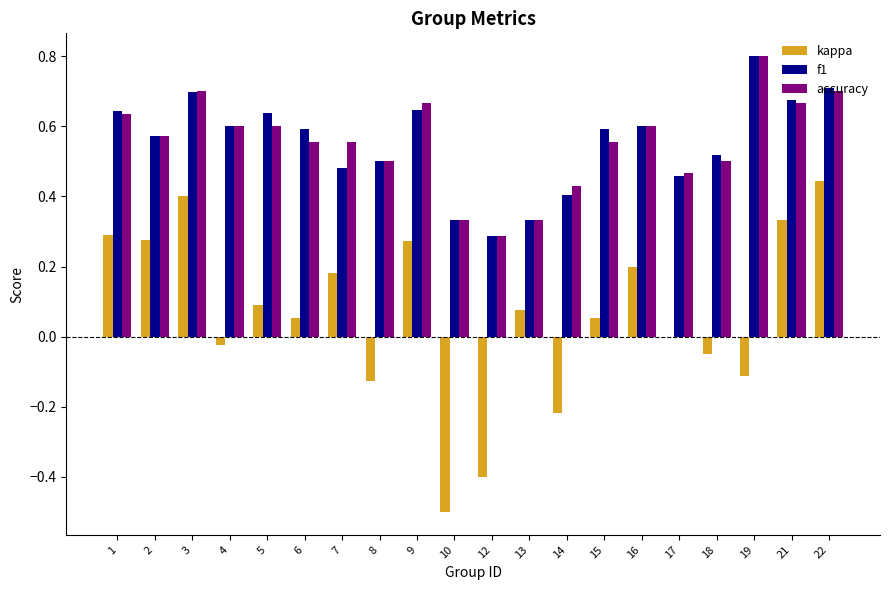

Are the bars grouped side by side (vs. stacked)?

Yes